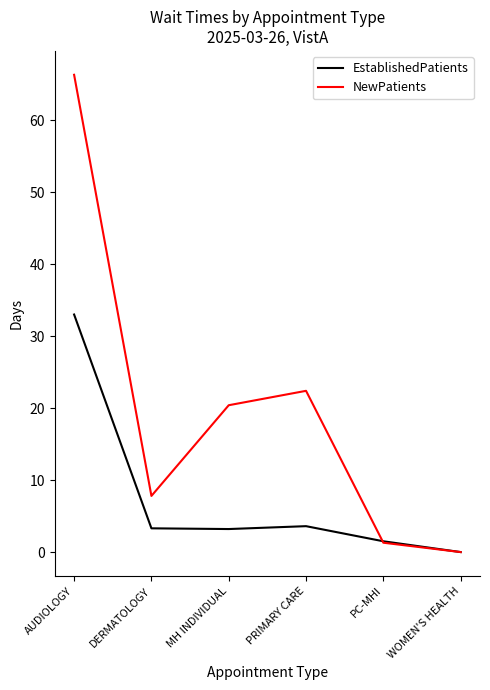

What are all the series names shown in the legend?

EstablishedPatients, NewPatients